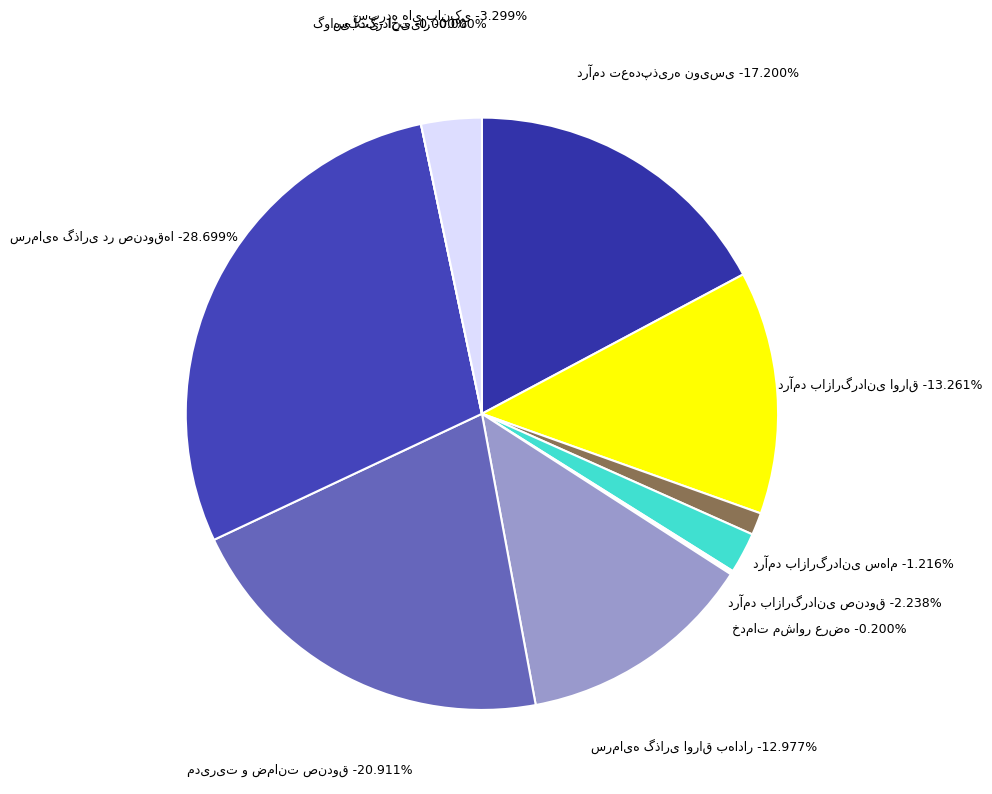

Is it true that درآمد بازارگردانی اوراق is 28% of the pie?

False